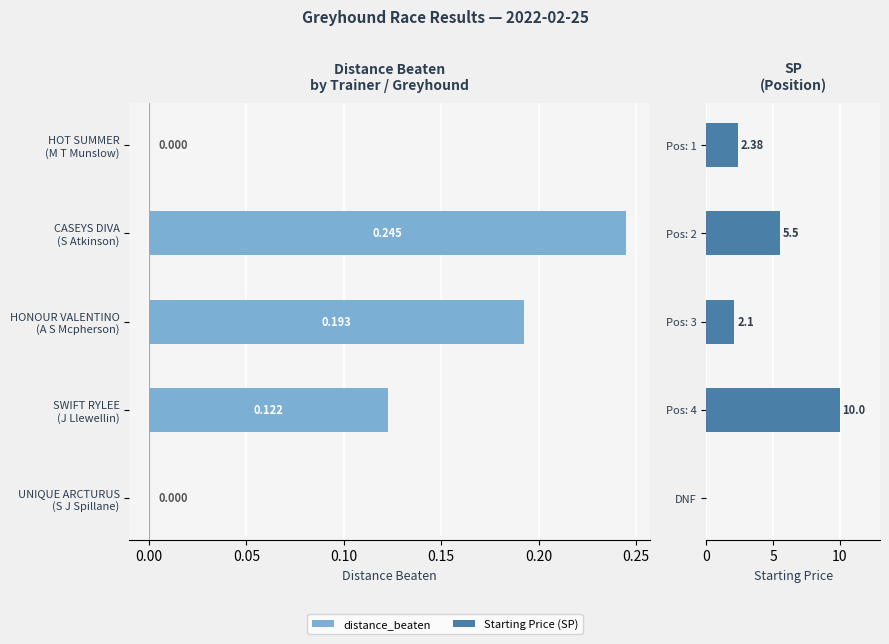

Is it true that Starting Price (SP) equals 5.2 at DNF?

False